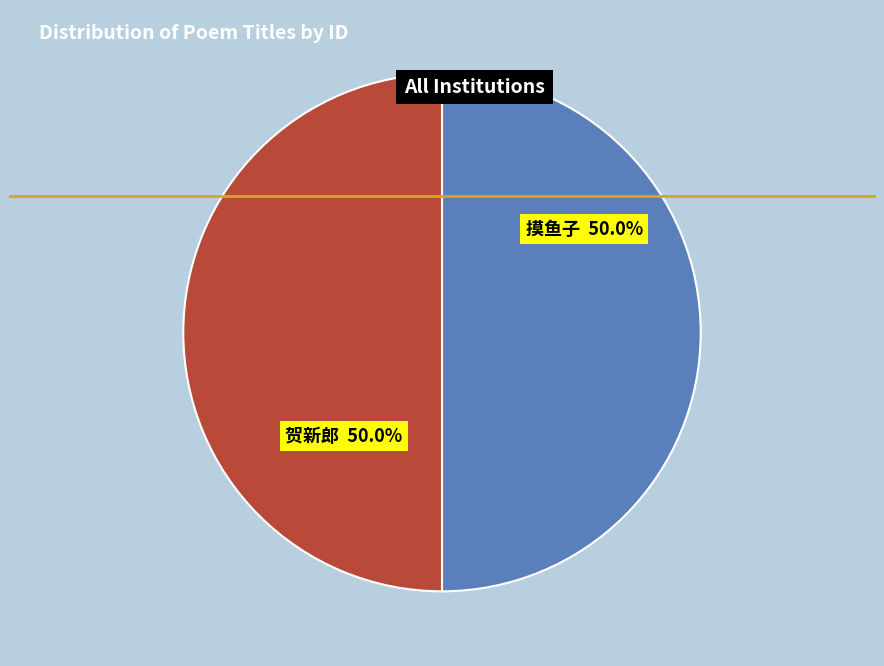

To the nearest percent, what is the average slice percentage?

50%